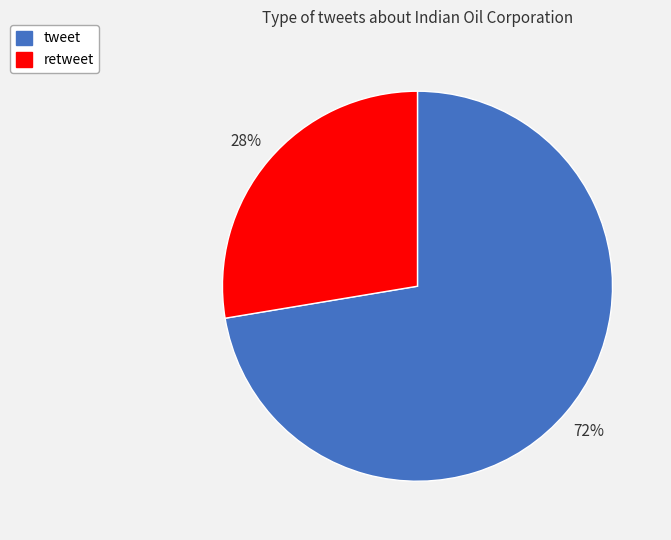

To the nearest percent, what is the average slice percentage?

50%